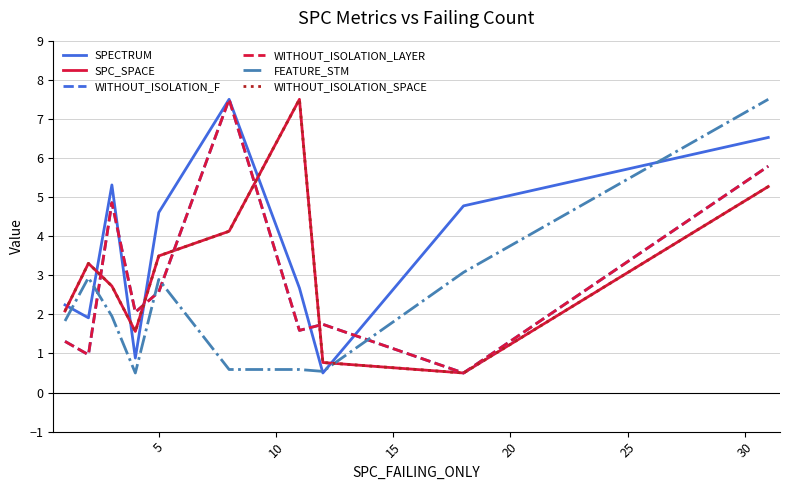

What is the maximum value for WITHOUT_ISOLATION_LAYER?

7.5